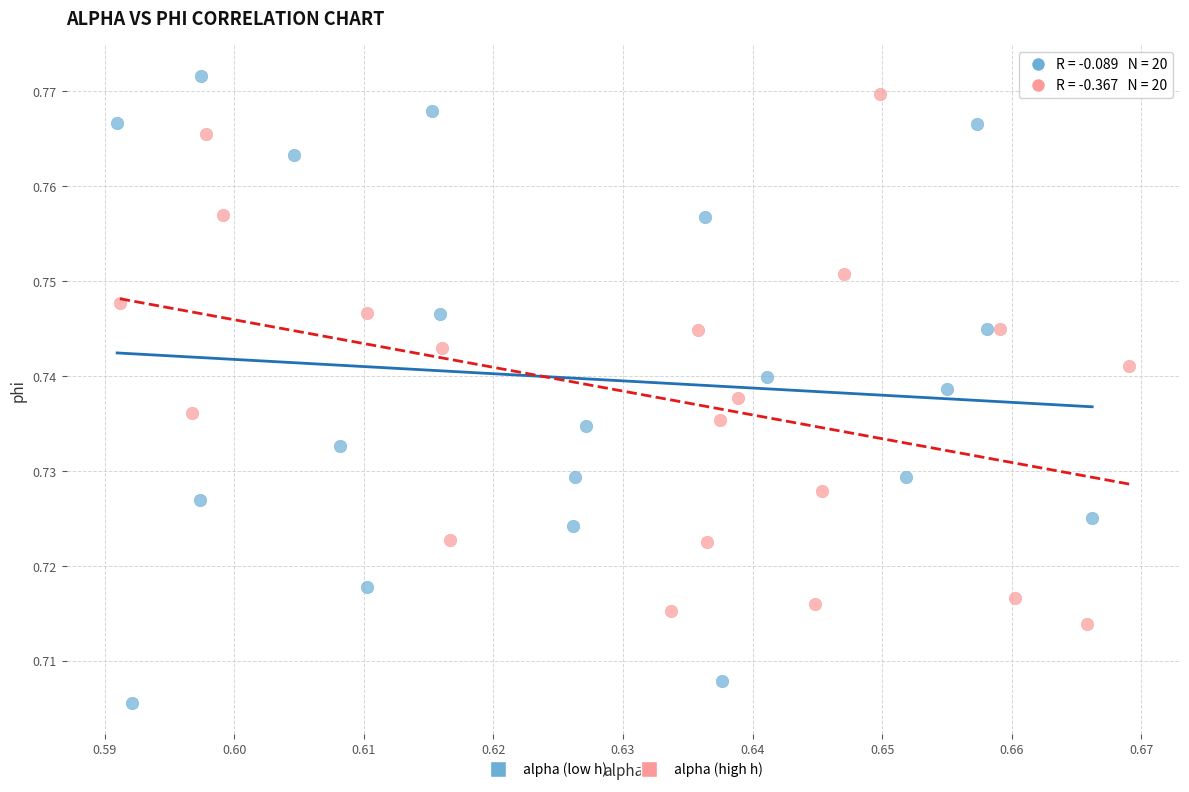

Which series reaches the minimum Y coordinate?

alpha (low h)